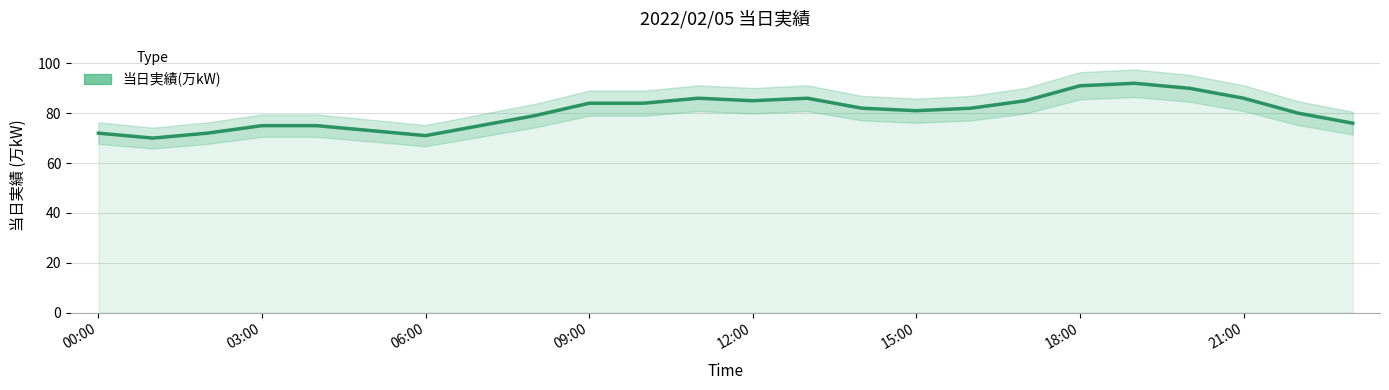

Read the value at 12:00, to the nearest 10.

80